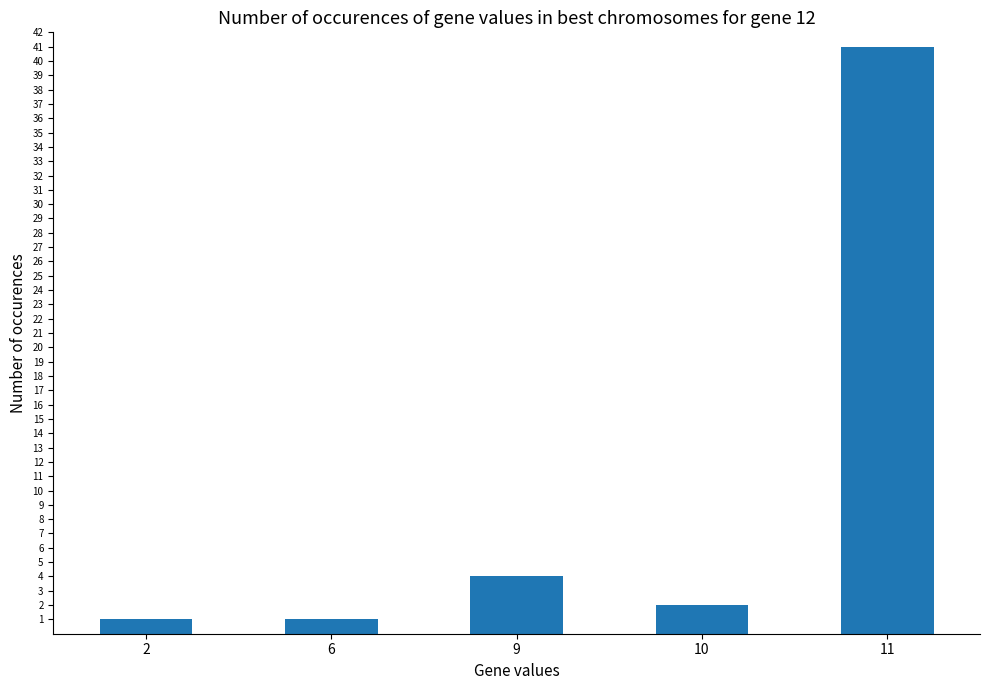

True or false: the data shows 4 at 9.

True